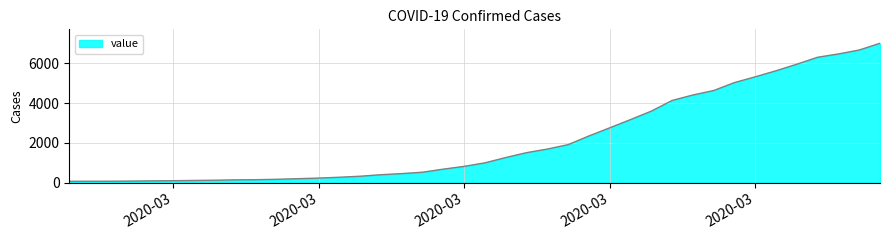

What is the greatest value displayed?

7003